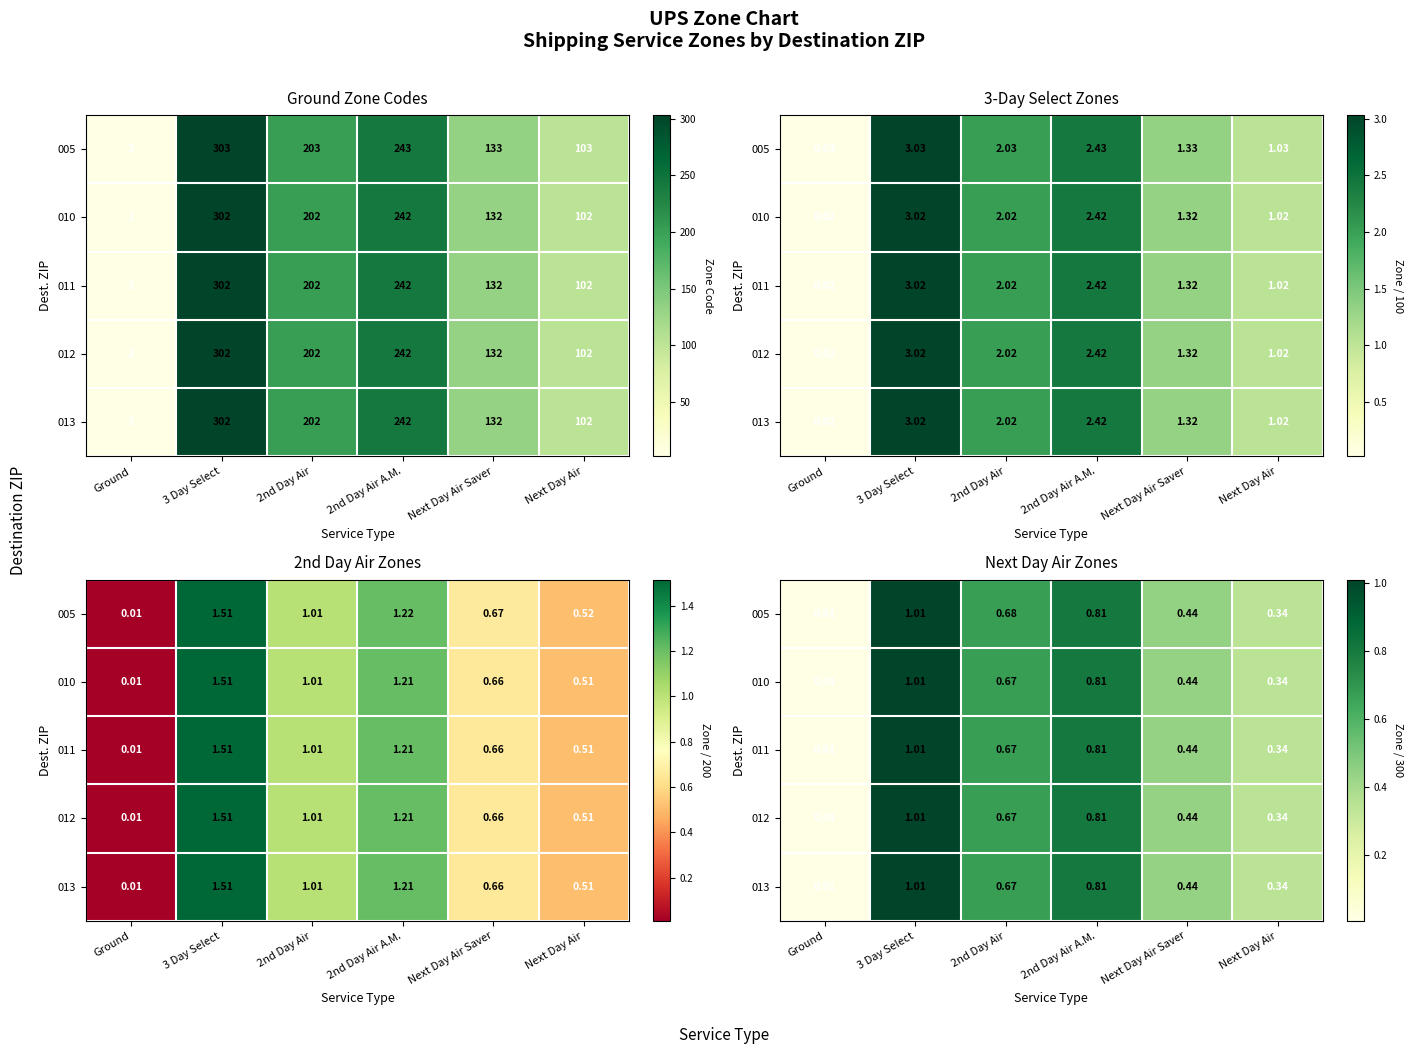

The value of 005 at Next Day Air Saver is 0.2. True or false?

False